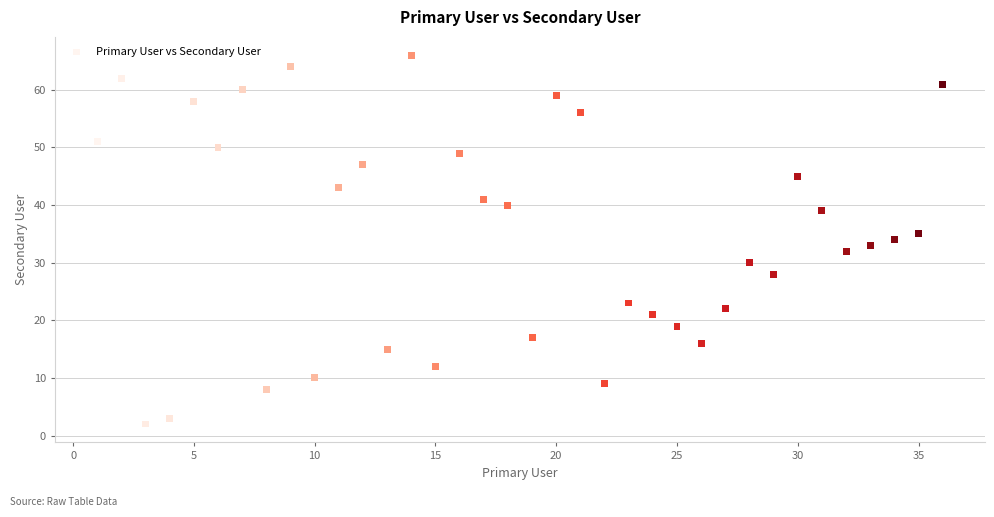

What is the range of Y values (max minus min)?

64